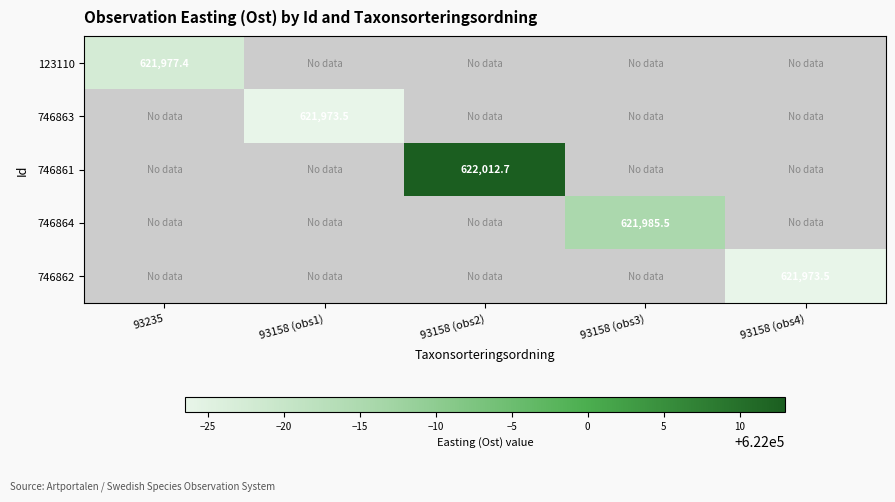

How many series are shown in this chart?

5